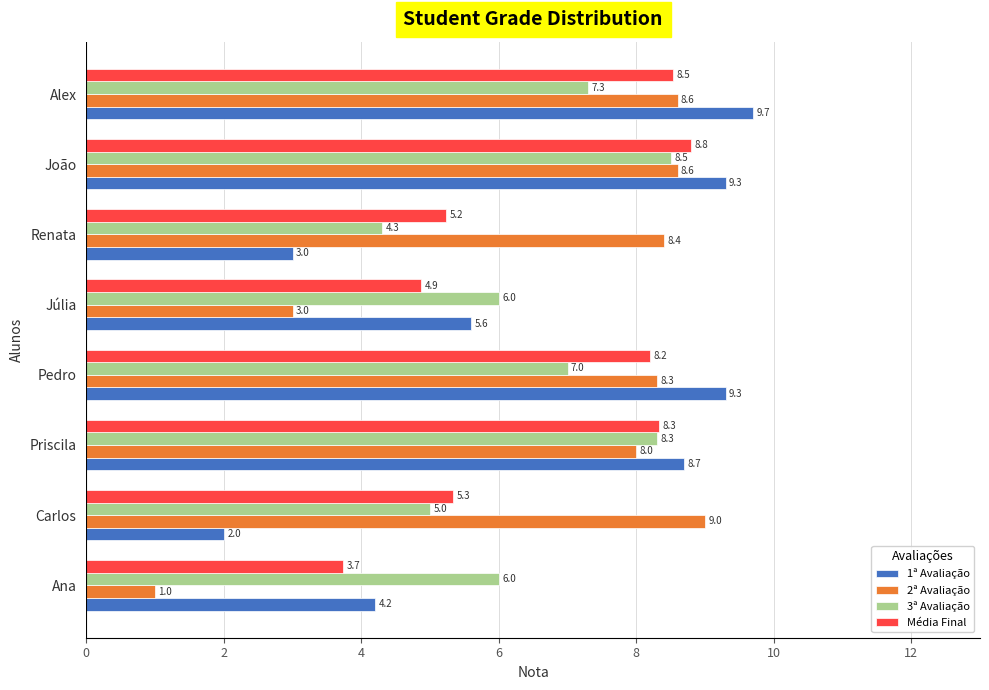

What is the total value across all series at Pedro?

32.8